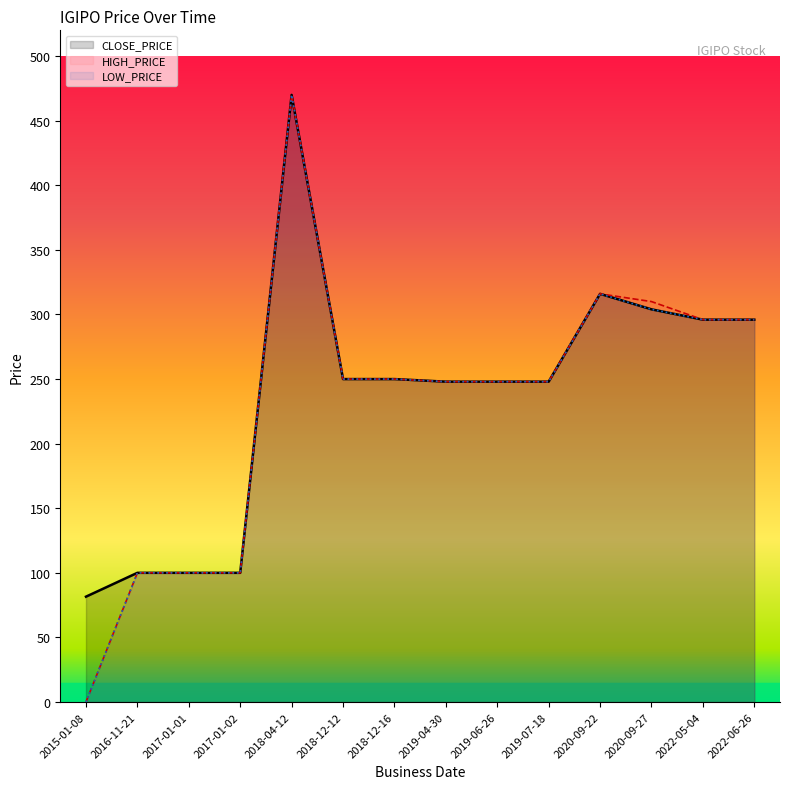

What is the label of the 12th point from the left?

2020-09-27